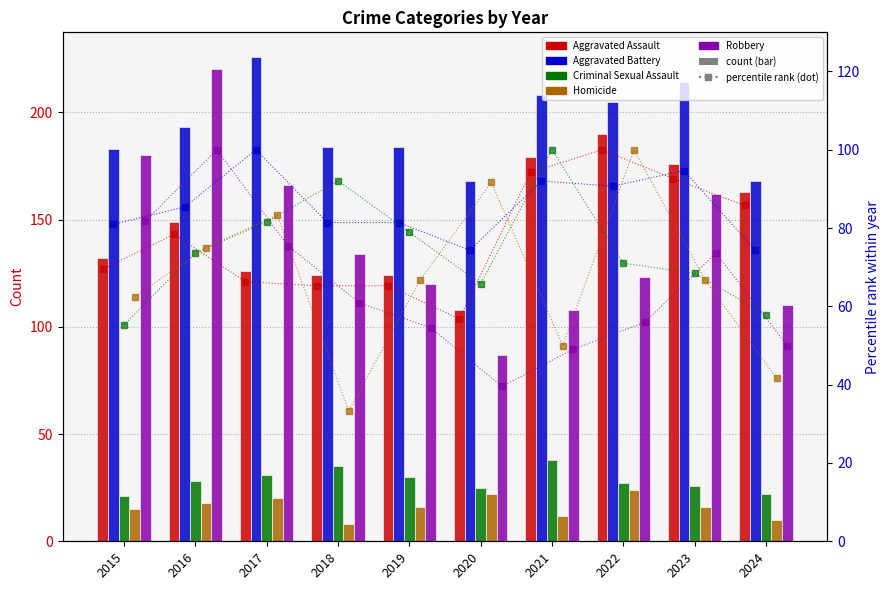

At which label does Aggravated Assault reach its minimum?

2020